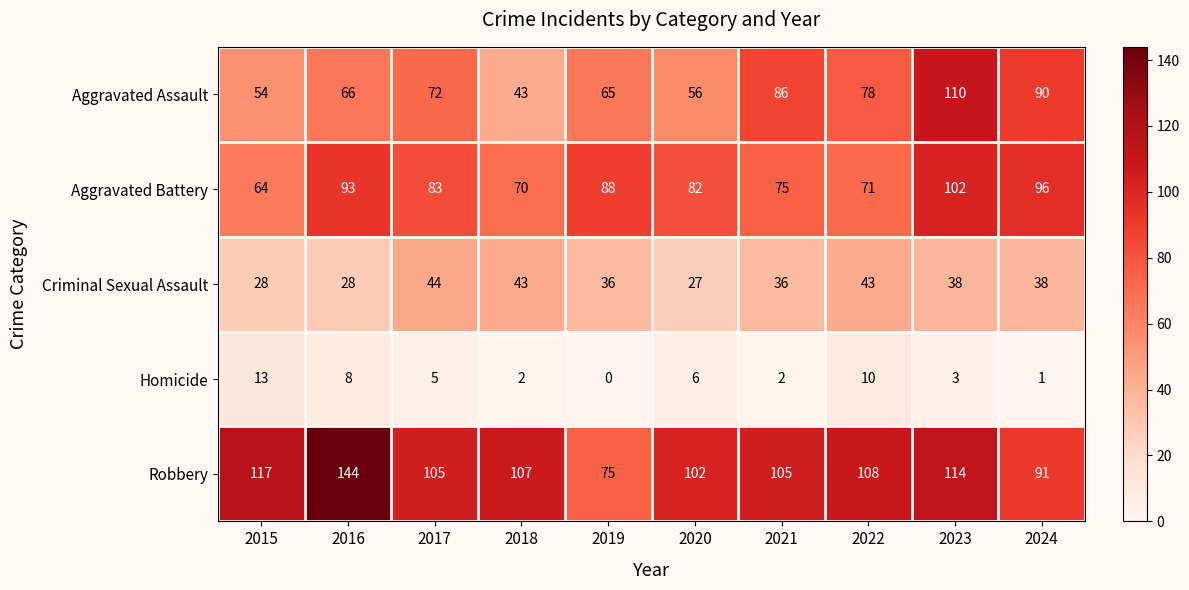

What is the lowest value of the Criminal Sexual Assault series?

27